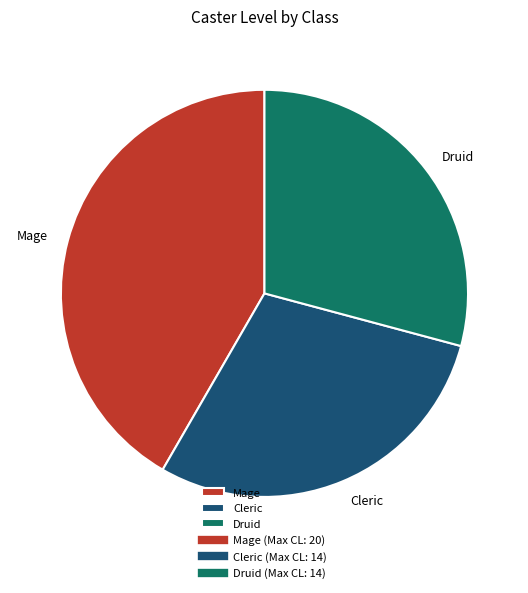

Is the sum of Druid and Cleric greater than half?

Yes